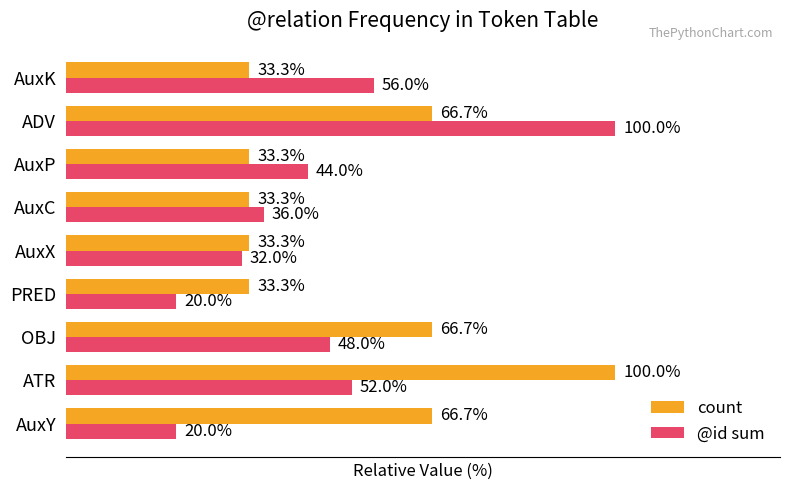

At ADV, list the series in order from smallest to largest.

count, @id sum